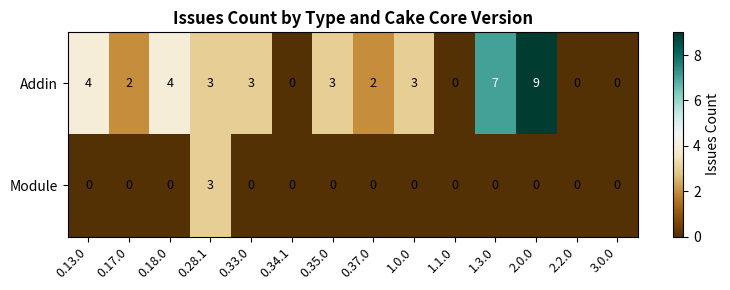

Between 0.37.0 and 1.1.0, which series saw the biggest shift?

Addin